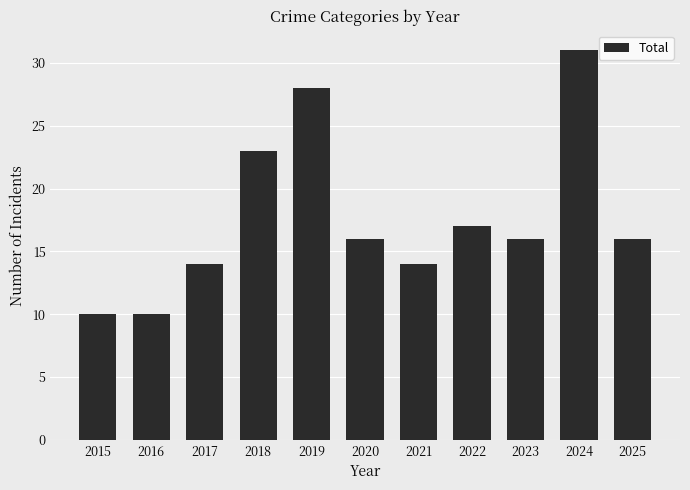

Is it true that the value at 2021 is 14?

True